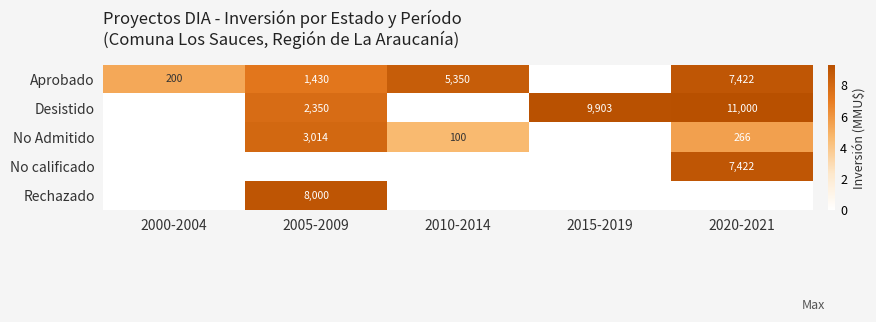

What is the difference between the highest and lowest values at 2015-2019?

9.2